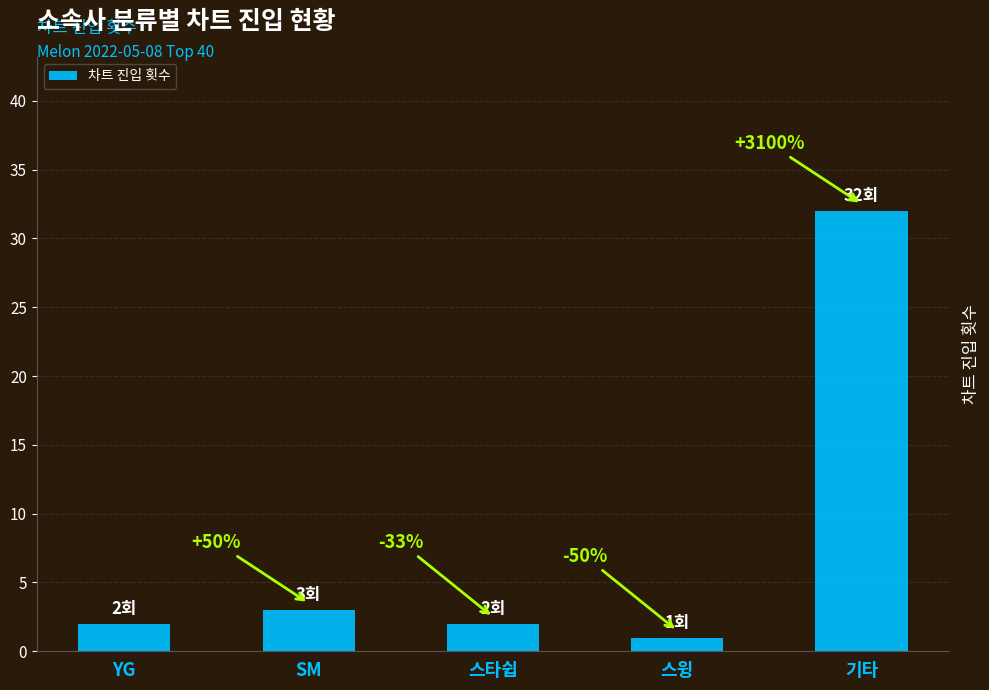

Does the chart contain any negative values?

No